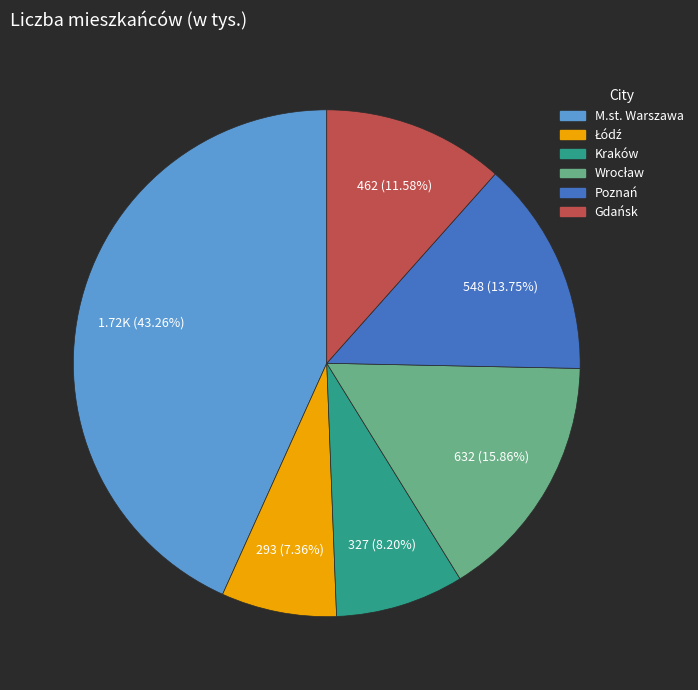

To the nearest percent, what is the difference between the largest and smallest slice percentages?

36%